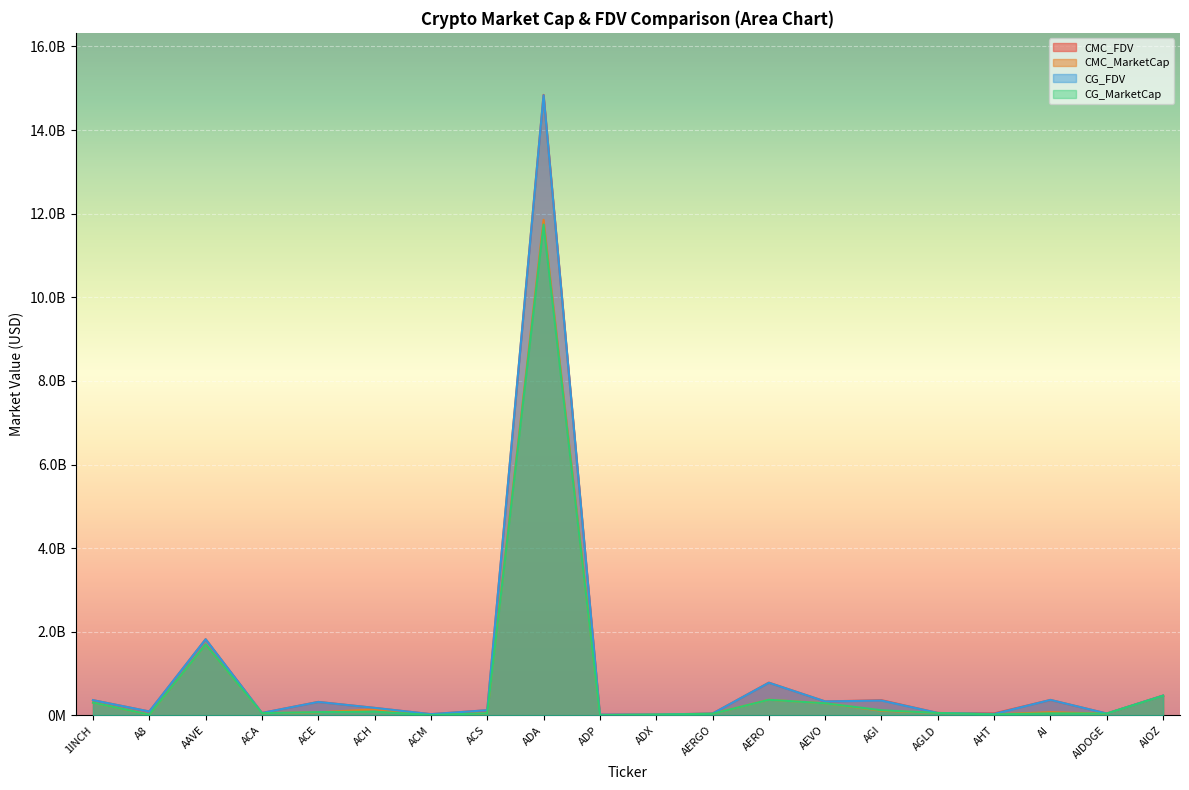

Reading right to left, transcribe all the data shown in this chart.

CMC_MarketCap: 472880286.4	40647850.8	76240853.1	23712300.5	57409854.6	110235260.9	288741638.3	374242083.0	38436506.7	19323265.4	5270076.1	11854732972.3	50222636.3	9314658.6	143397335.2	73886618.8	53269126.9	1696477778.8	16147180.7	304786868.2
CMC_FDV: 472880286.4	44644665.0	369093388.8	45894459.2	57409854.6	362978358.4	333001621.5	782730202.6	43187086.2	20121969.9	17281959.8	14841787276.1	123689822.7	28996914.6	179035147.7	322095401.3	57282850.0	1821071800.5	93105149.8	363934669.8
CG_MarketCap: 468493708.0	43803482.0	48054040.0	23704794.0	57389460.0	122530728.0	288747627.0	373041459.0	37853076.0	19315580.0	5277578.0	11740893988.0	50239987.0	9299258.0	88430287.0	78286864.0	53277688.0	1696296866.0	18061359.0	304797184.0
CG_FDV: 473144425.0	43803482.0	369646459.0	33778423.0	57389460.0	353677219.0	333008529.0	780219234.0	42531546.0	20113967.0	17306562.0	14832357205.0	123732643.0	28891074.0	178875027.0	320844562.0	57292056.0	1820877621.0	93099790.0	363946987.0